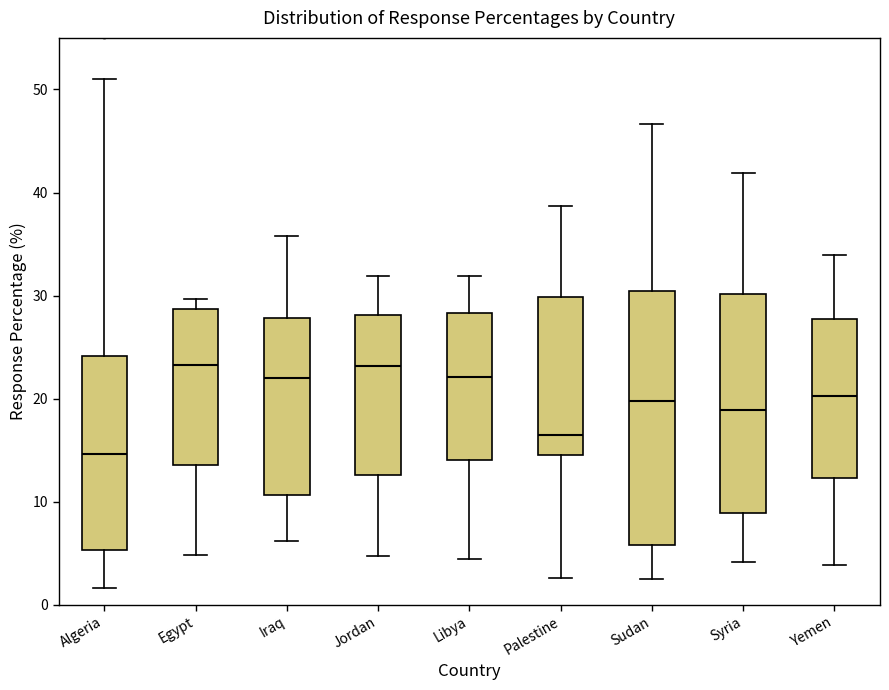

Reading left to right, read every box against the y-axis: the position of its median line, the range the box covers, and the ends of its whiskers. The values are not printed on the chart, so give them approximately, as read against the axis.

Algeria: median 15, box 5 to 24, whiskers 2 to 51
Egypt: median 23, box 14 to 29, whiskers 5 to 30
Iraq: median 22, box 11 to 28, whiskers 6 to 36
Jordan: median 23, box 13 to 28, whiskers 5 to 32
Libya: median 22, box 14 to 28, whiskers 5 to 32
Palestine: median 17, box 15 to 30, whiskers 3 to 39
Sudan: median 20, box 6 to 30, whiskers 3 to 47
Syria: median 19, box 9 to 30, whiskers 4 to 42
Yemen: median 20, box 12 to 28, whiskers 4 to 34